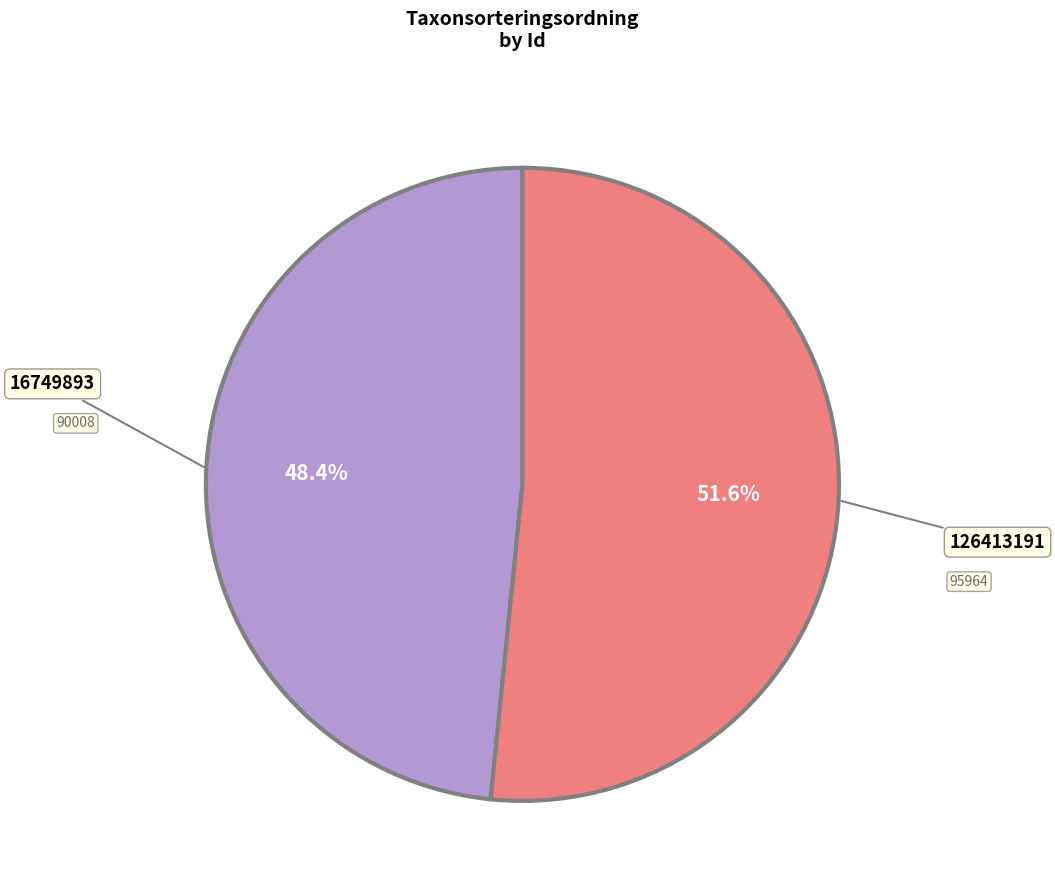

Is there a majority slice in this chart?

Yes